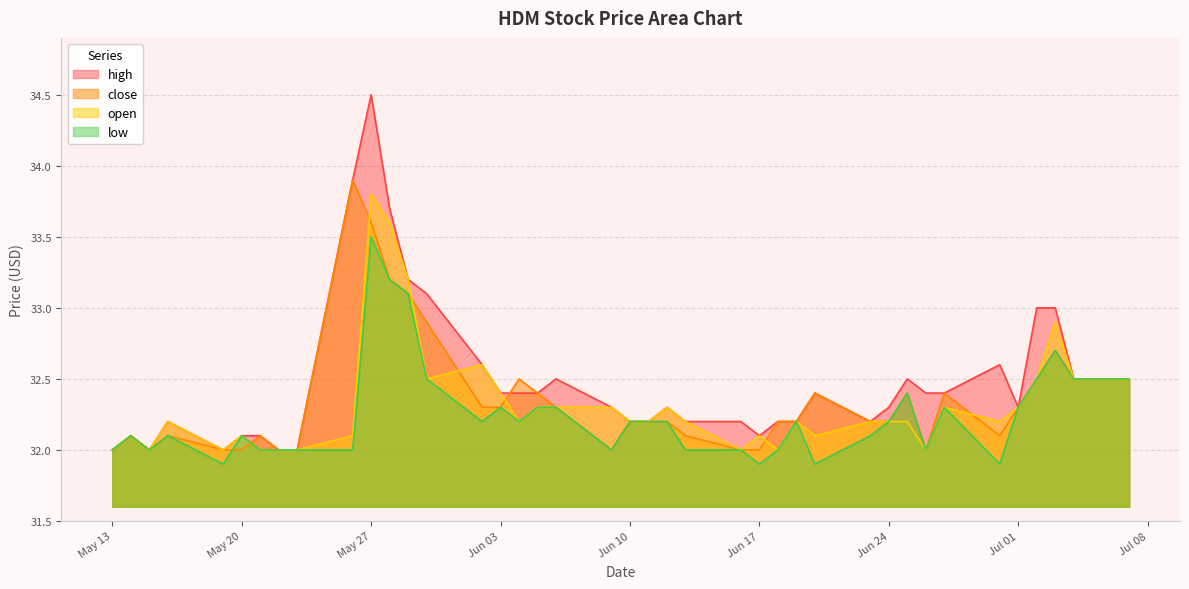

Which category has the lowest value across all series?

2025-05-19